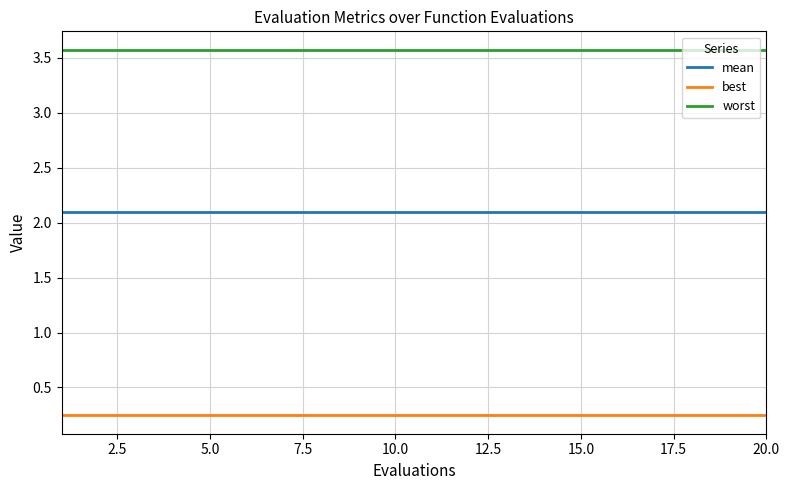

True or false: best and worst intersect in this chart.

False